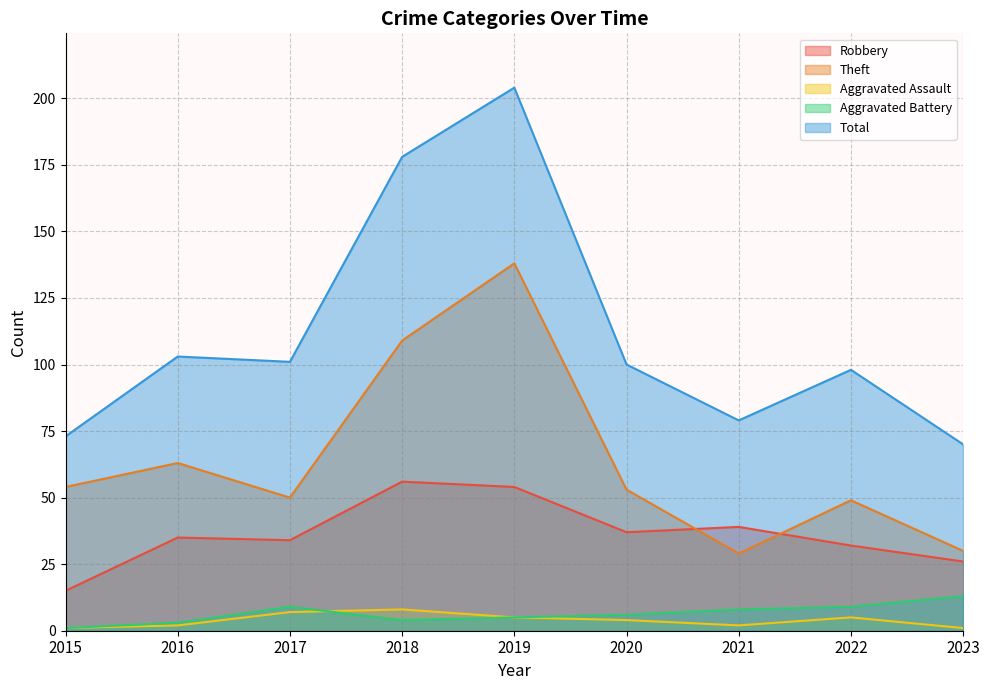

What is the average value of the Aggravated Assault series?

4